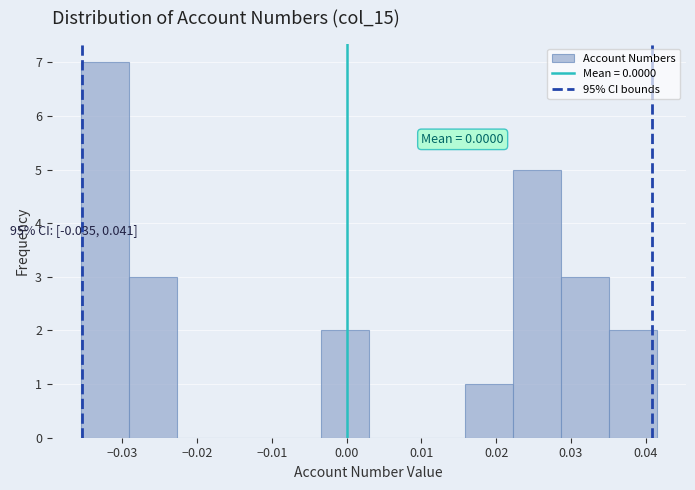

Which range on the x-axis has the tallest bar?

-0.036 to -0.029